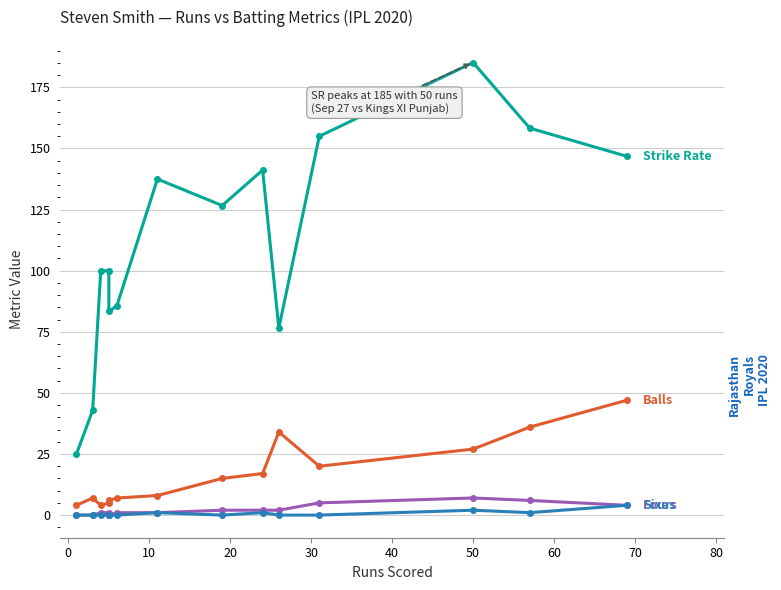

True or false: sixes and sr cross at least once.

False